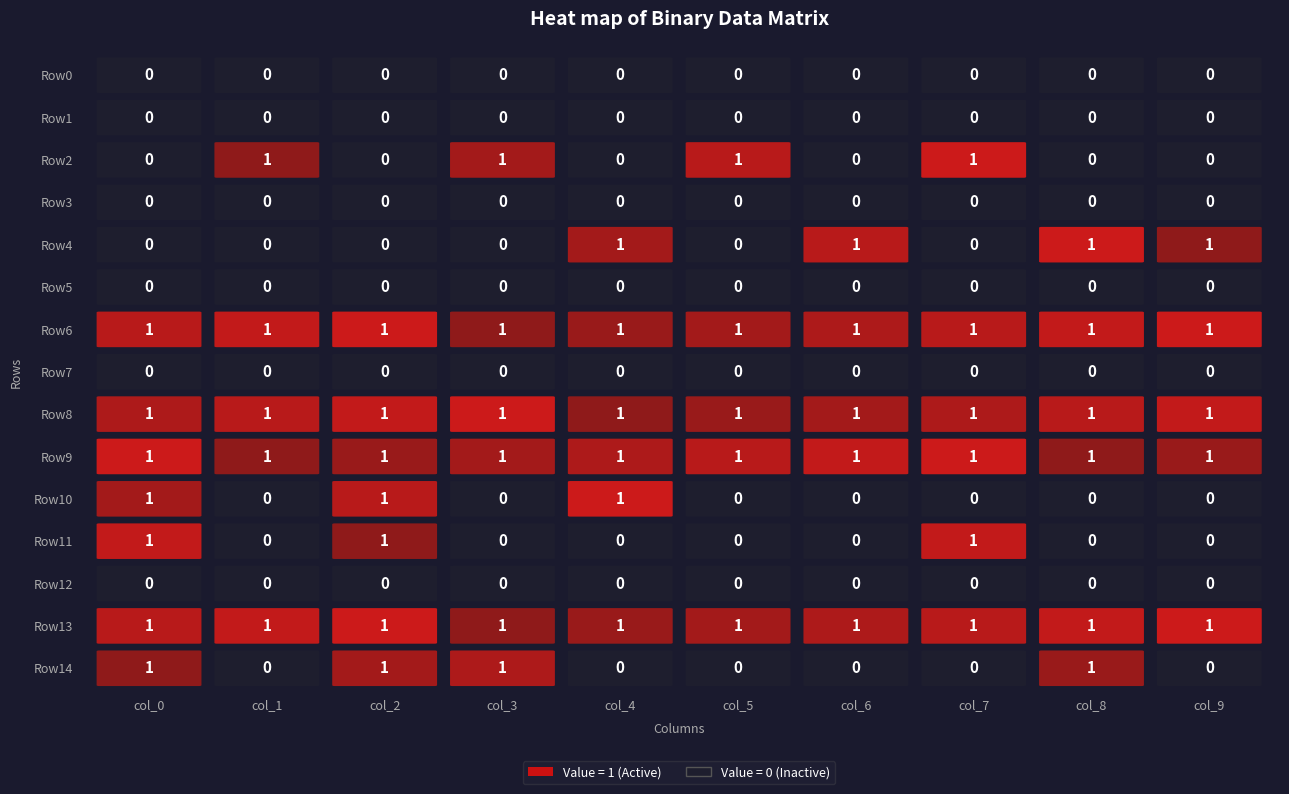

Reading left to right, extract all data points from this chart.

Row0: col_0=0	col_1=0	col_2=0	col_3=0	col_4=0	col_5=0	col_6=0	col_7=0	col_8=0	col_9=0
Row1: col_0=0	col_1=0	col_2=0	col_3=0	col_4=0	col_5=0	col_6=0	col_7=0	col_8=0	col_9=0
Row2: col_0=0	col_1=1	col_2=0	col_3=1	col_4=0	col_5=1	col_6=0	col_7=1	col_8=0	col_9=0
Row3: col_0=0	col_1=0	col_2=0	col_3=0	col_4=0	col_5=0	col_6=0	col_7=0	col_8=0	col_9=0
Row4: col_0=0	col_1=0	col_2=0	col_3=0	col_4=1	col_5=0	col_6=1	col_7=0	col_8=1	col_9=1
Row5: col_0=0	col_1=0	col_2=0	col_3=0	col_4=0	col_5=0	col_6=0	col_7=0	col_8=0	col_9=0
Row6: col_0=1	col_1=1	col_2=1	col_3=1	col_4=1	col_5=1	col_6=1	col_7=1	col_8=1	col_9=1
Row7: col_0=0	col_1=0	col_2=0	col_3=0	col_4=0	col_5=0	col_6=0	col_7=0	col_8=0	col_9=0
Row8: col_0=1	col_1=1	col_2=1	col_3=1	col_4=1	col_5=1	col_6=1	col_7=1	col_8=1	col_9=1
Row9: col_0=1	col_1=1	col_2=1	col_3=1	col_4=1	col_5=1	col_6=1	col_7=1	col_8=1	col_9=1
Row10: col_0=1	col_1=0	col_2=1	col_3=0	col_4=1	col_5=0	col_6=0	col_7=0	col_8=0	col_9=0
Row11: col_0=1	col_1=0	col_2=1	col_3=0	col_4=0	col_5=0	col_6=0	col_7=1	col_8=0	col_9=0
Row12: col_0=0	col_1=0	col_2=0	col_3=0	col_4=0	col_5=0	col_6=0	col_7=0	col_8=0	col_9=0
Row13: col_0=1	col_1=1	col_2=1	col_3=1	col_4=1	col_5=1	col_6=1	col_7=1	col_8=1	col_9=1
Row14: col_0=1	col_1=0	col_2=1	col_3=1	col_4=0	col_5=0	col_6=0	col_7=0	col_8=1	col_9=0